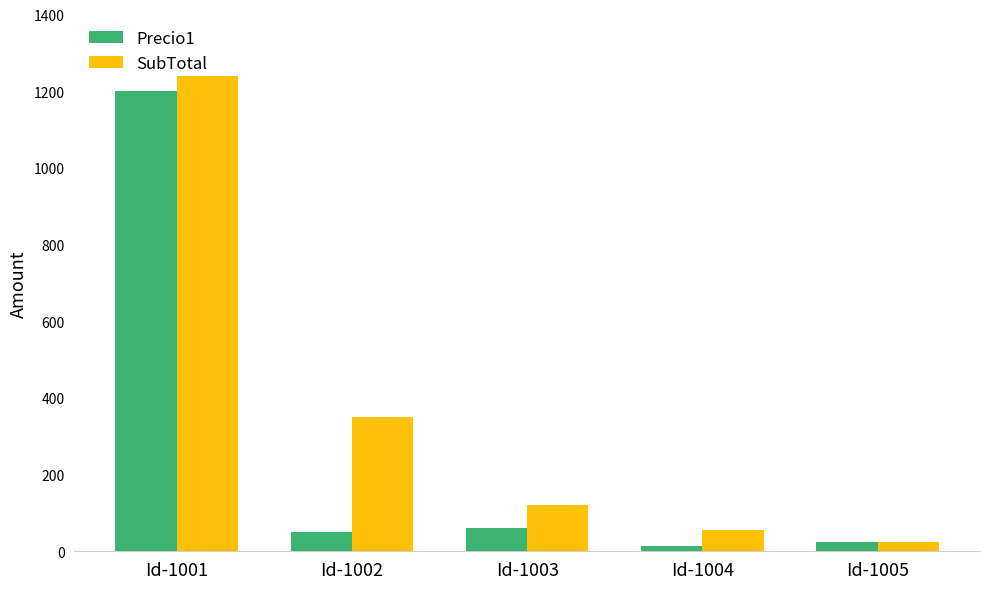

Which series changed the most between Id-1002 and Id-1004?

SubTotal